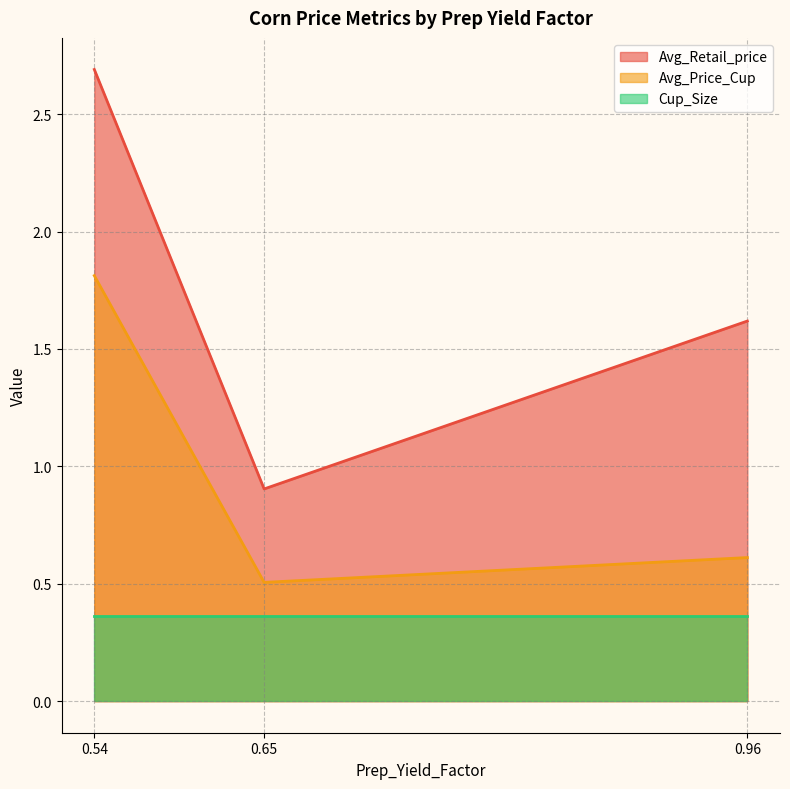

What is the sum of all Avg_Price_Cup values?

2.9